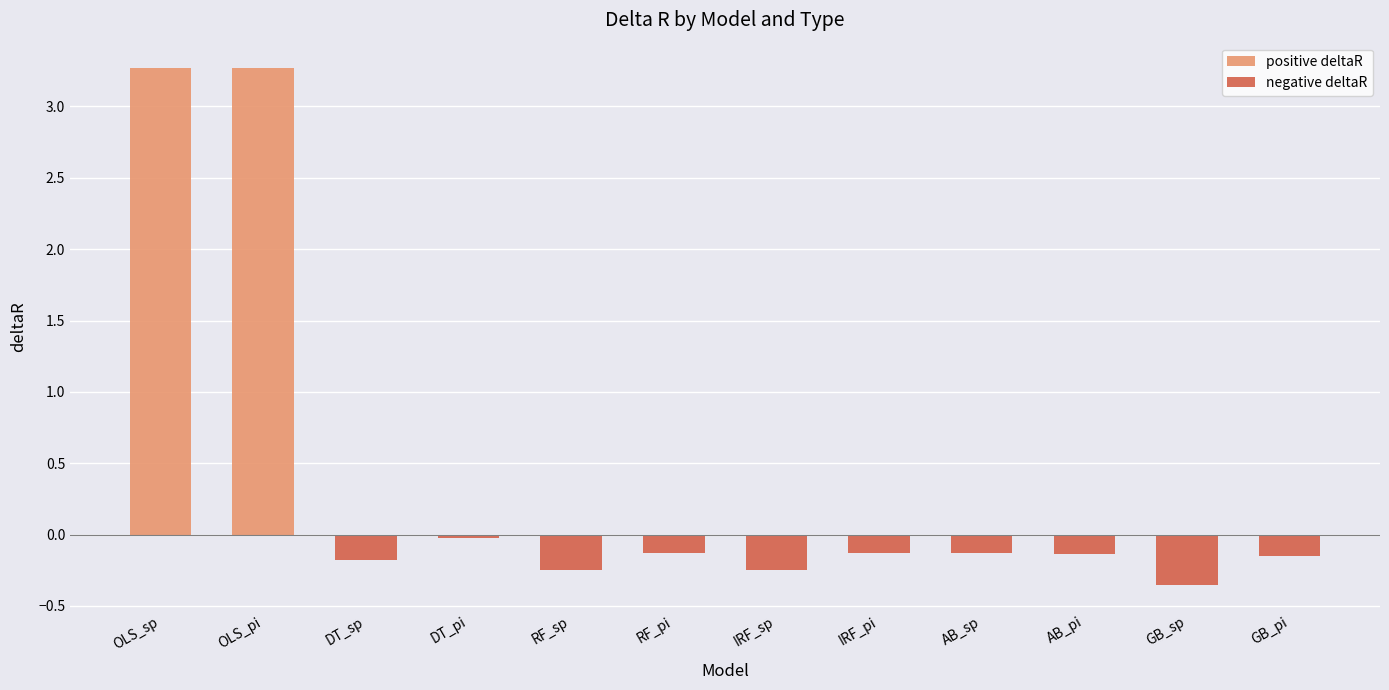

The negative deltaR series shows -0.2 at DT_sp. True or false?

True